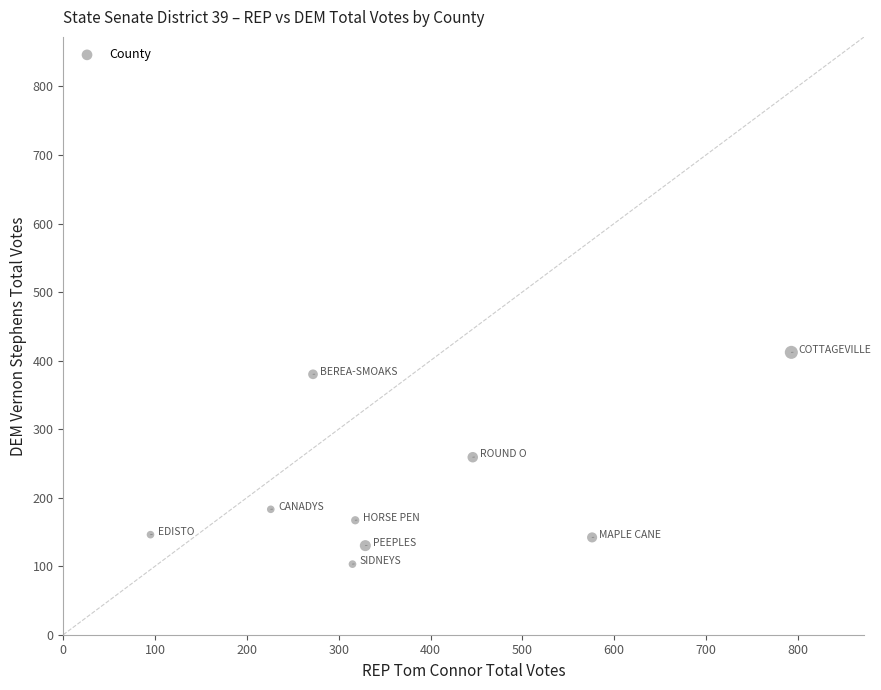

What is the average Y value?

214